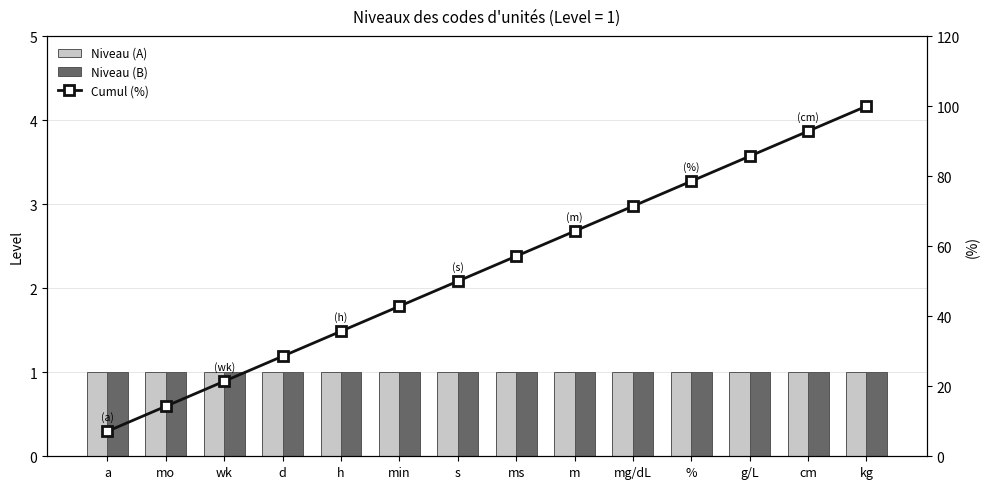

What is the label of the 5th bar from the right?

mg/dL